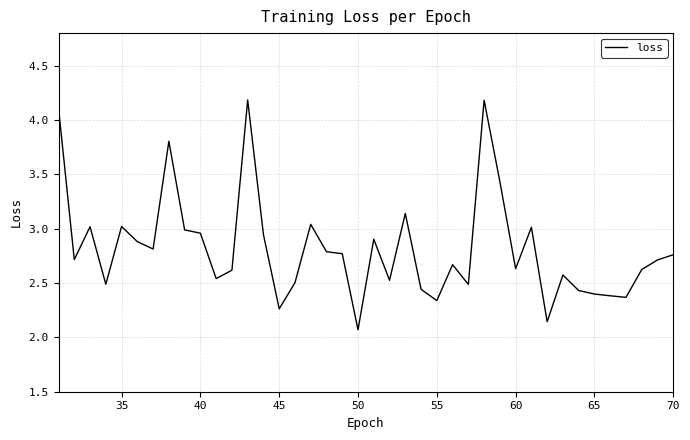

Does the chart have visible grid lines?

Yes